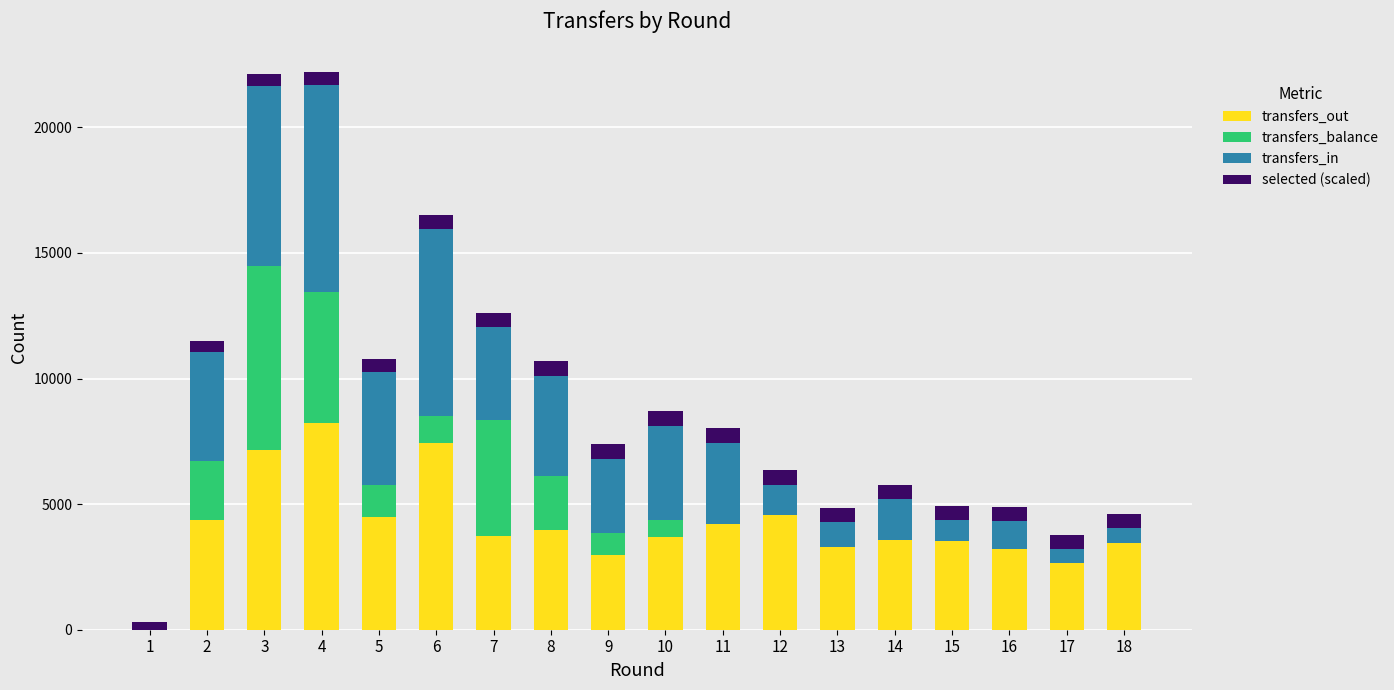

Are the bars grouped side by side (vs. stacked)?

No